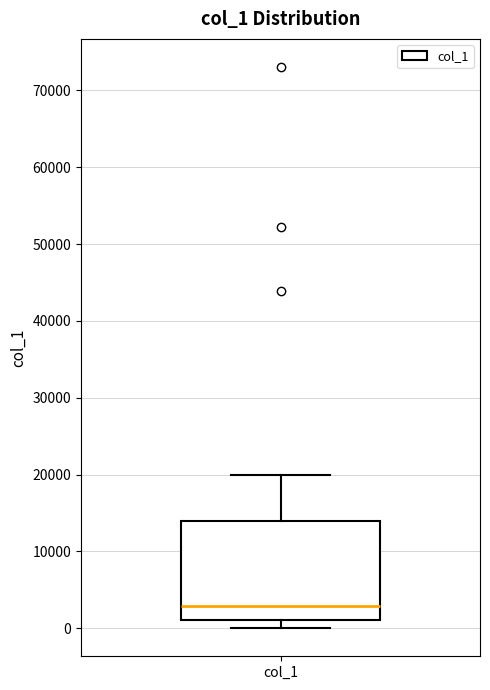

Read this box plot against the y-axis: the position of the median line, the range covered by the box, and the ends of both whiskers. The values are not printed on the chart, so give them approximately, as read against the axis.

median 3000, box 1000 to 14000, whiskers 0 to 20000